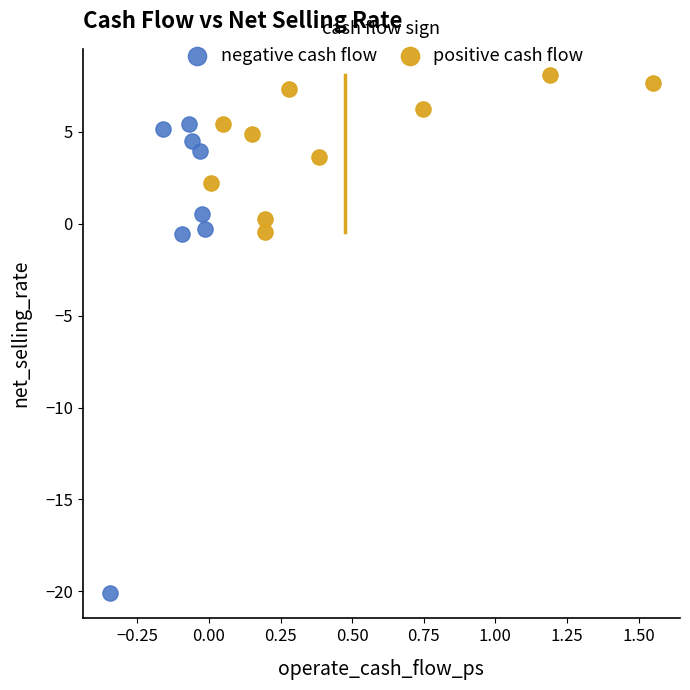

Which series reaches the minimum Y coordinate?

negative cash flow